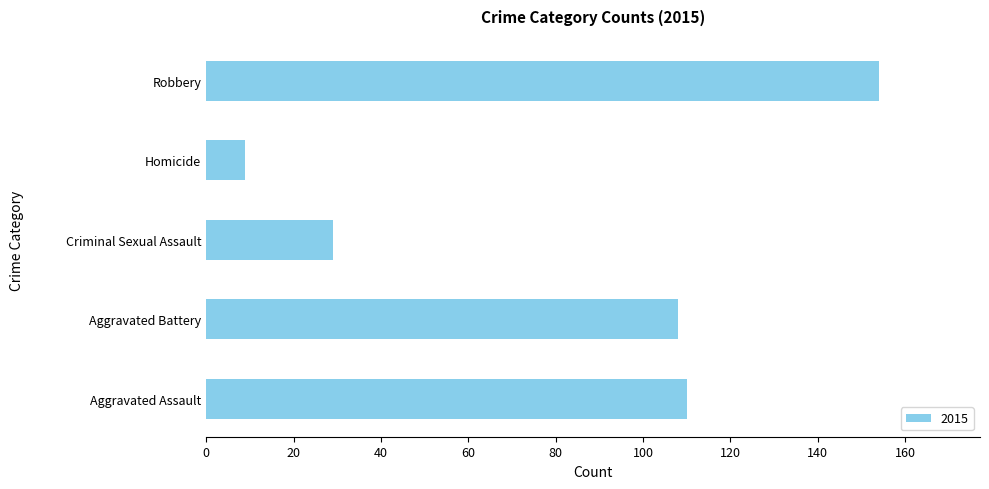

Reading bottom to top, list all the values displayed in this chart.

110	108	29	9	154